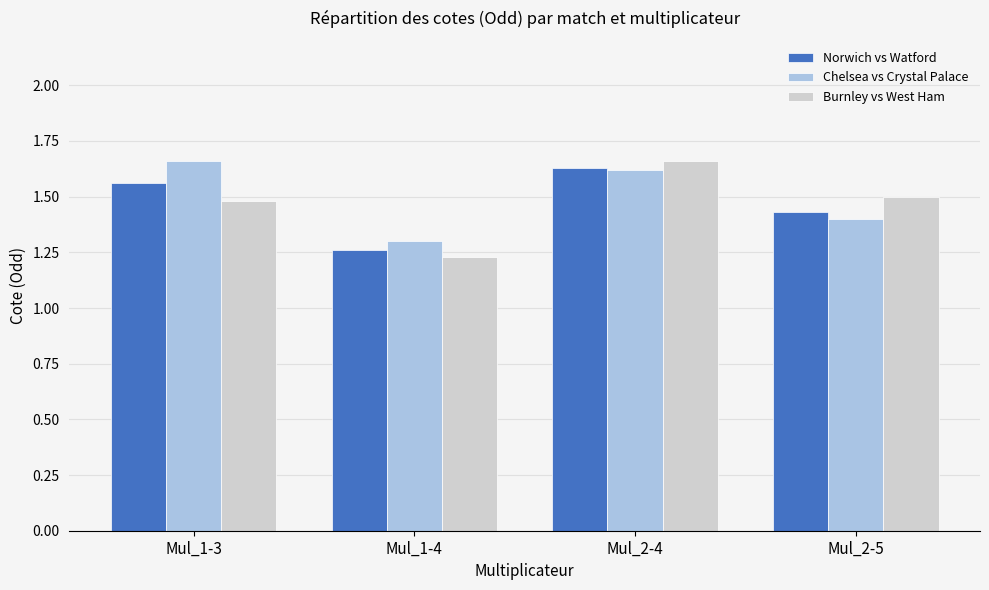

How many bars are there in total?

12